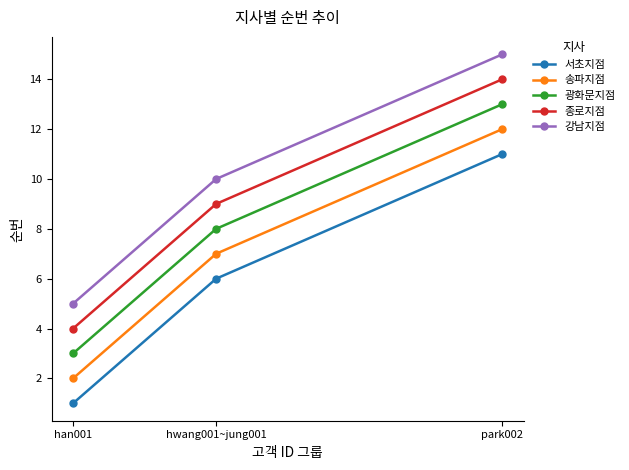

How many lines are shown in the chart?

5